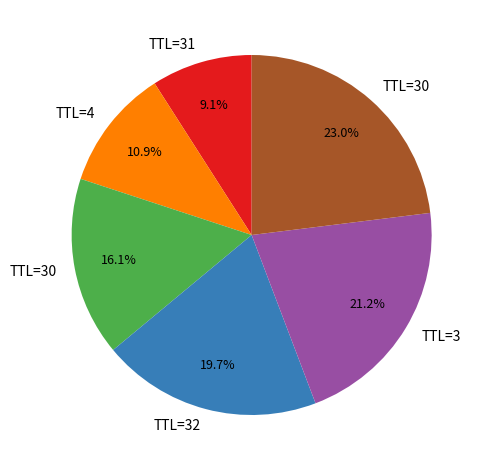

How many slices are in this pie chart?

6